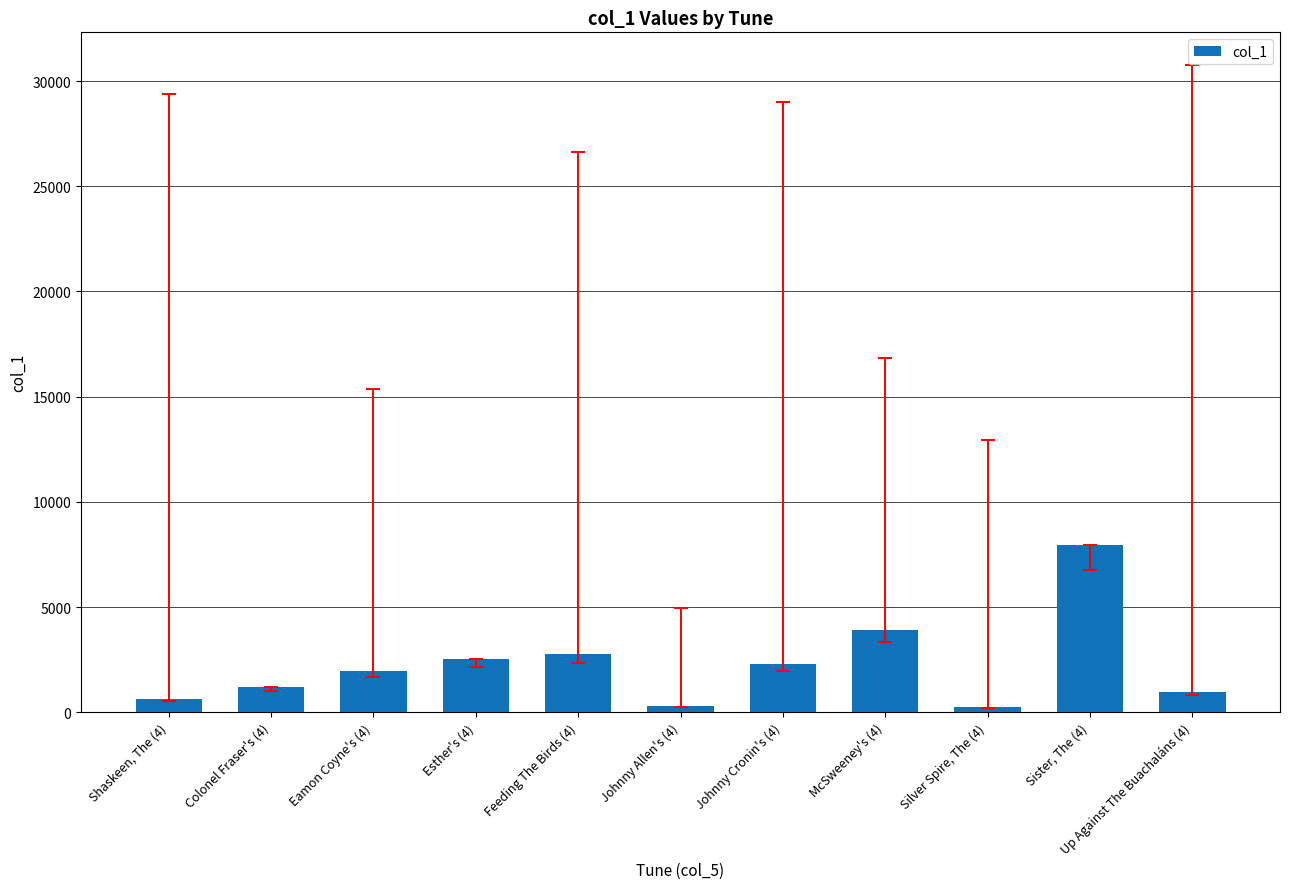

True or false: the data shows 4083 at Johnny Cronin's (4).

False